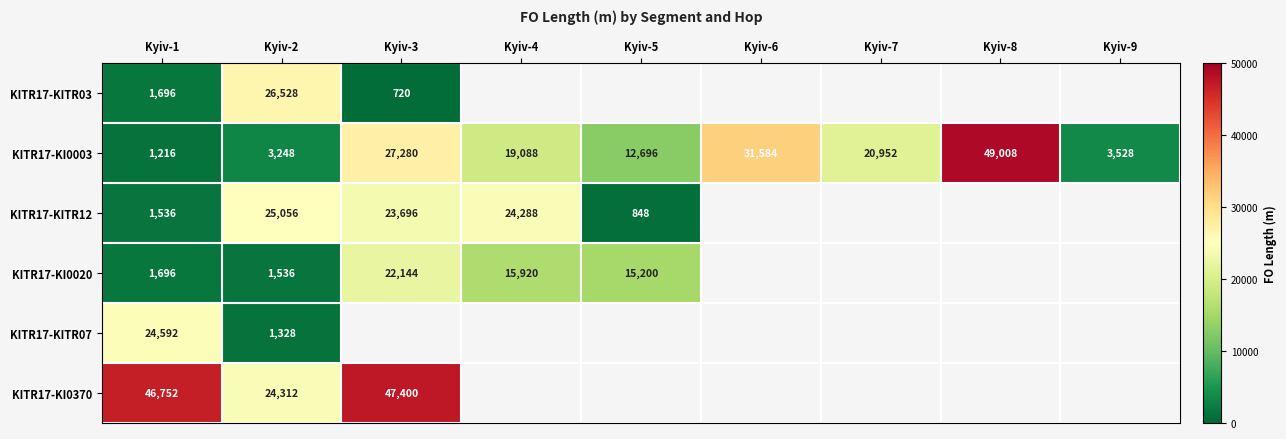

What is the spread (max minus min) of values at Kyiv-1?

45536